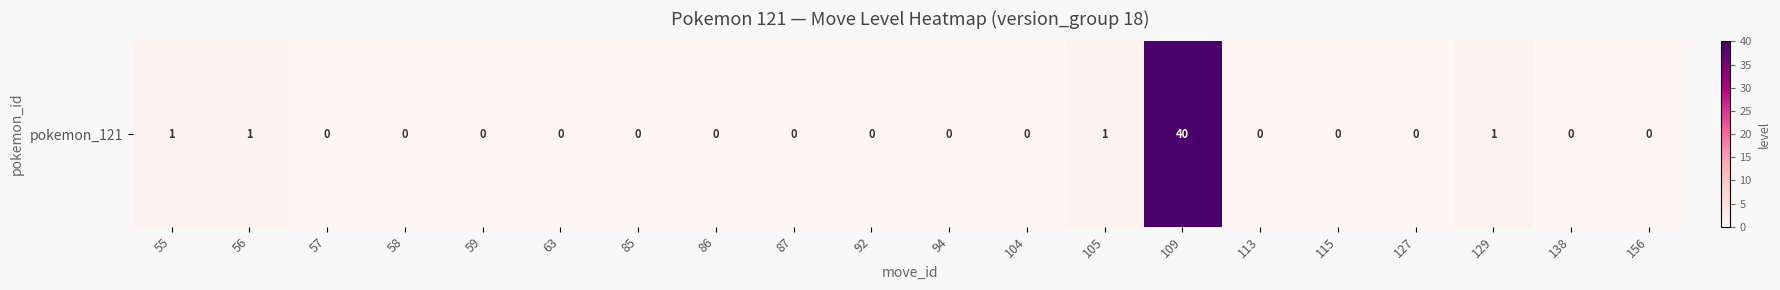

Read the value at 109, to the nearest 10.

40